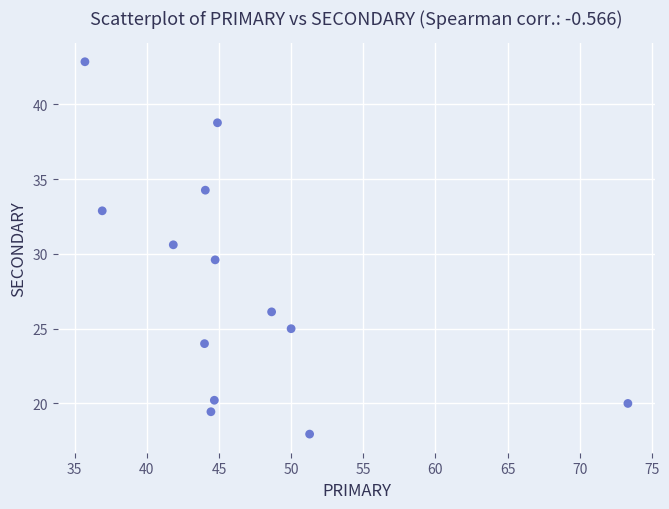

What is the range of X values (max minus min)?

37.6